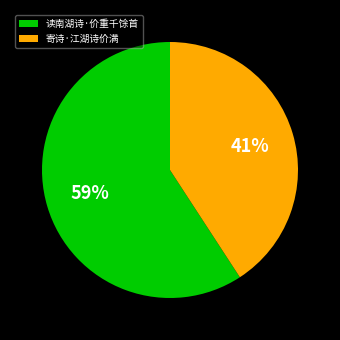

To the nearest percent, what is the difference between the 寄诗·江湖诗价满 and 读南湖诗·价重千馀首 slice percentages?

18%